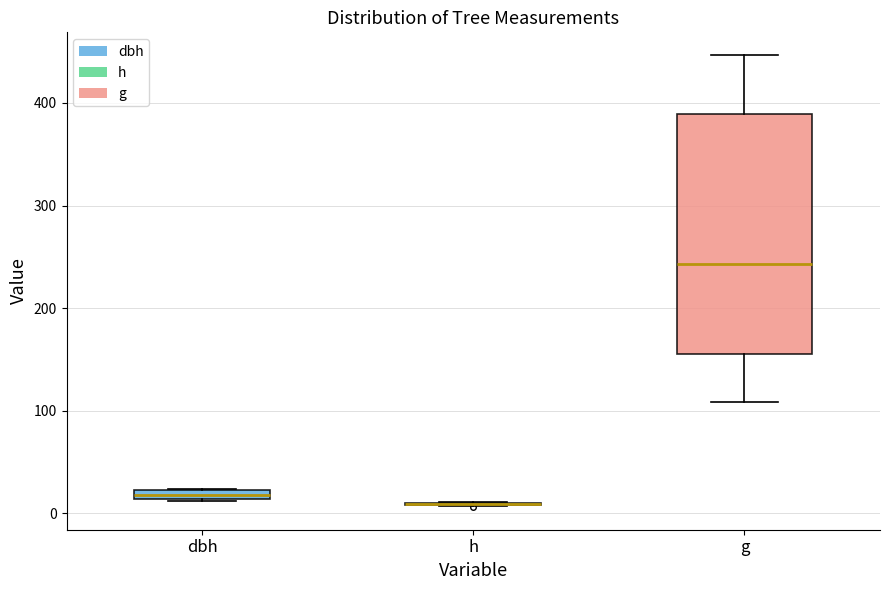

Where is the lower edge of the box for dbh on the y-axis? The values are not printed on the chart, so give them approximately, as read against the axis.

10